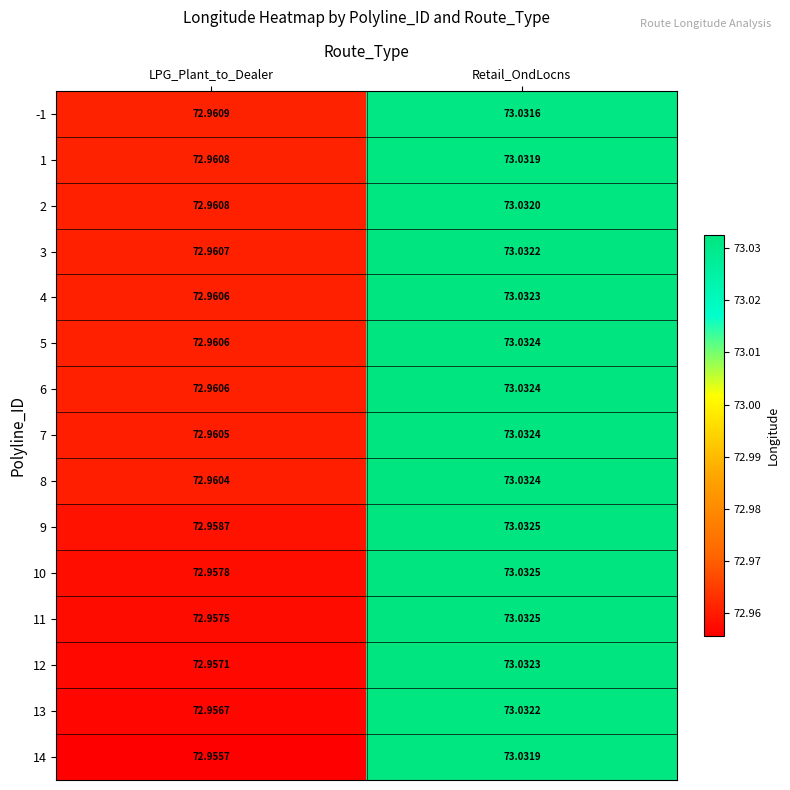

At which label is 11 closest to 72?

LPG_Plant_to_Dealer